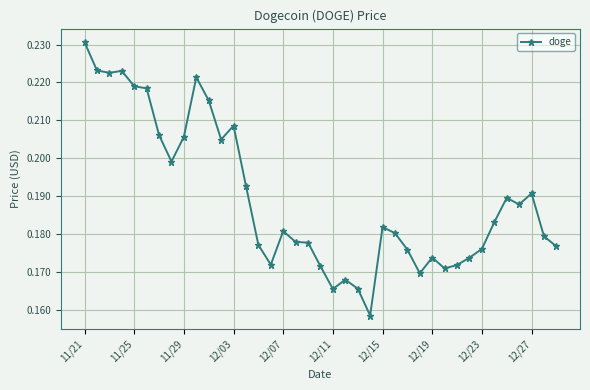

True or false: there are more than 0 points higher than both neighbors.

True